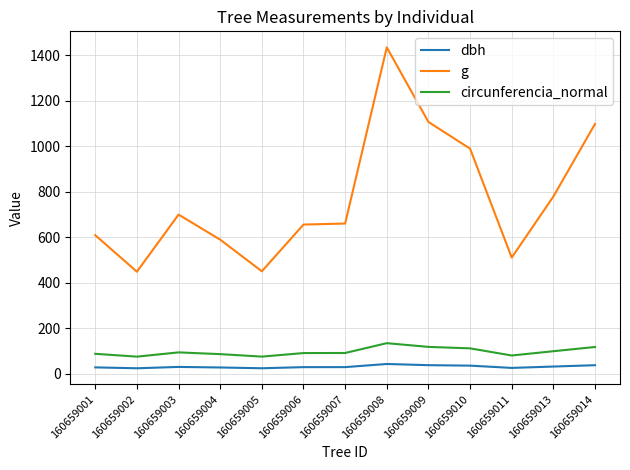

Is it true that dbh equals 29.9 at 160659003?

True